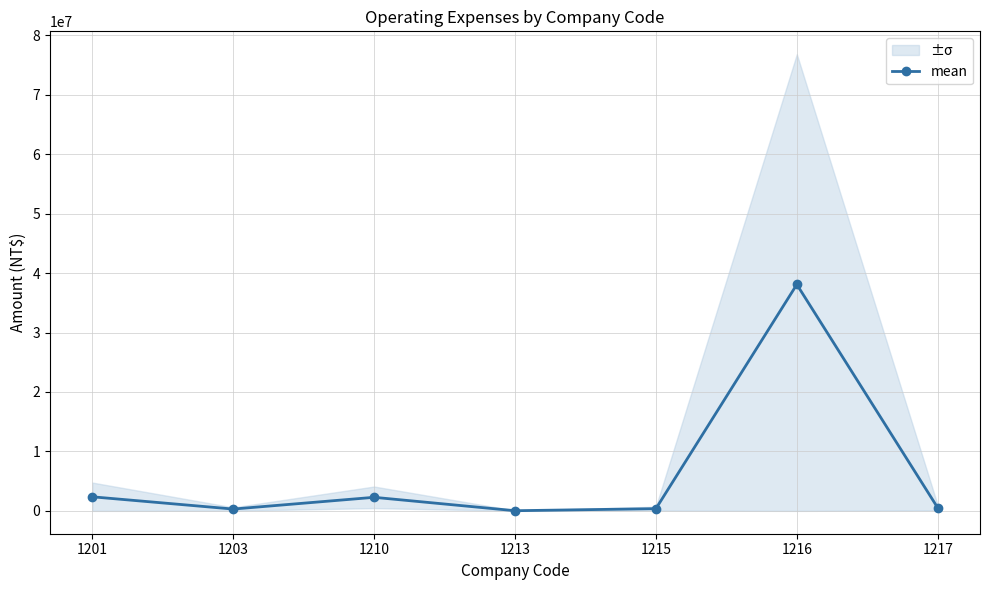

How many values exceed 516828?

4